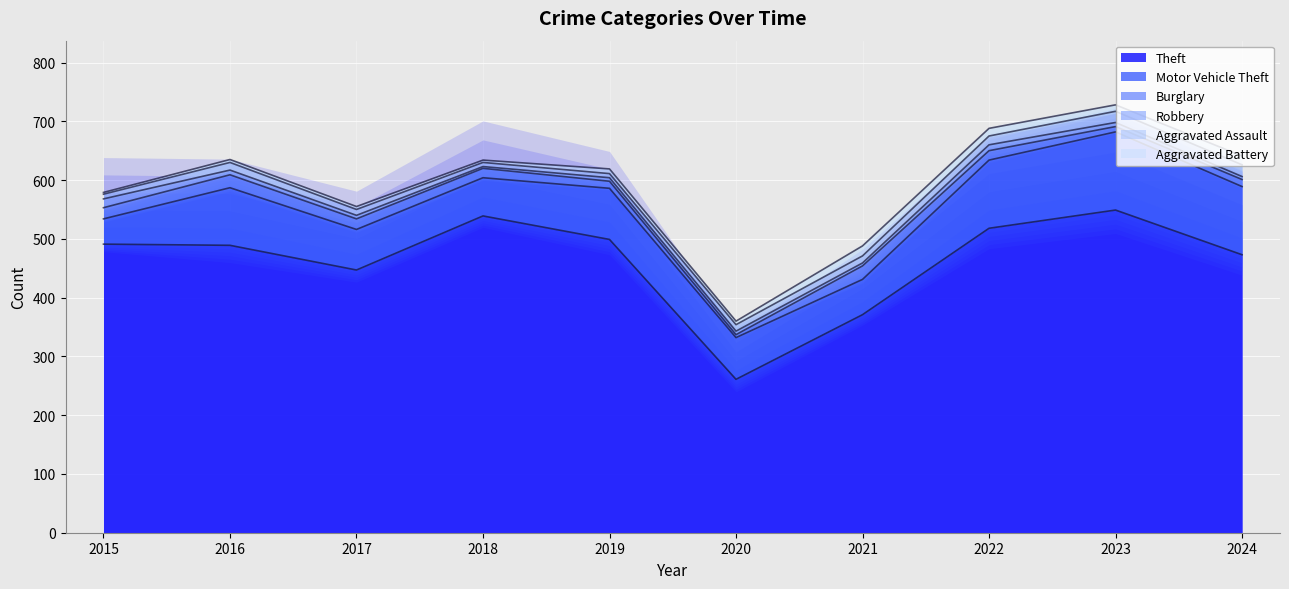

Reading right to left, list all the values displayed in this chart.

Theft: 2024=473	2023=549	2022=518	2021=371	2020=261	2019=499	2018=539	2017=447	2016=489	2015=491
Motor Vehicle Theft: 2024=116	2023=133	2022=116	2021=60	2020=71	2019=87	2018=65	2017=69	2016=98	2015=43
Burglary: 2024=12	2023=9	2022=16	2021=23	2020=5	2019=12	2018=16	2017=18	2016=22	2015=19
Robbery: 2024=5	2023=7	2022=10	2021=5	2020=6	2019=6	2018=3	2017=6	2016=8	2015=15
Aggravated Assault: 2024=20	2023=19	2022=15	2021=12	2020=11	2019=7	2018=7	2017=10	2016=13	2015=8
Aggravated Battery: 2024=15	2023=11	2022=13	2021=17	2020=6	2019=8	2018=4	2017=5	2016=5	2015=3